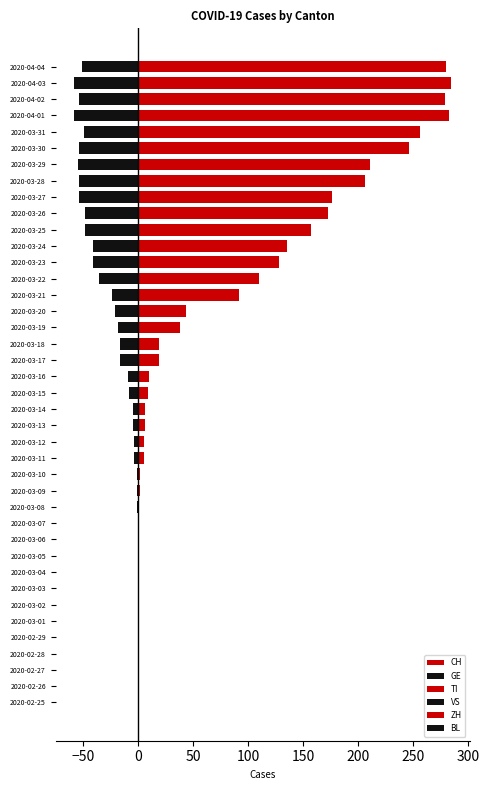

The TI series shows -33 at 2020-03-04. True or false?

False